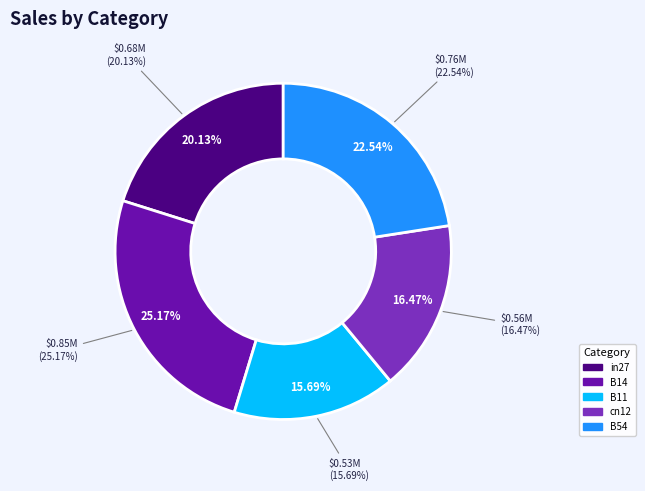

Does B11 account for over 50% of the chart?

No